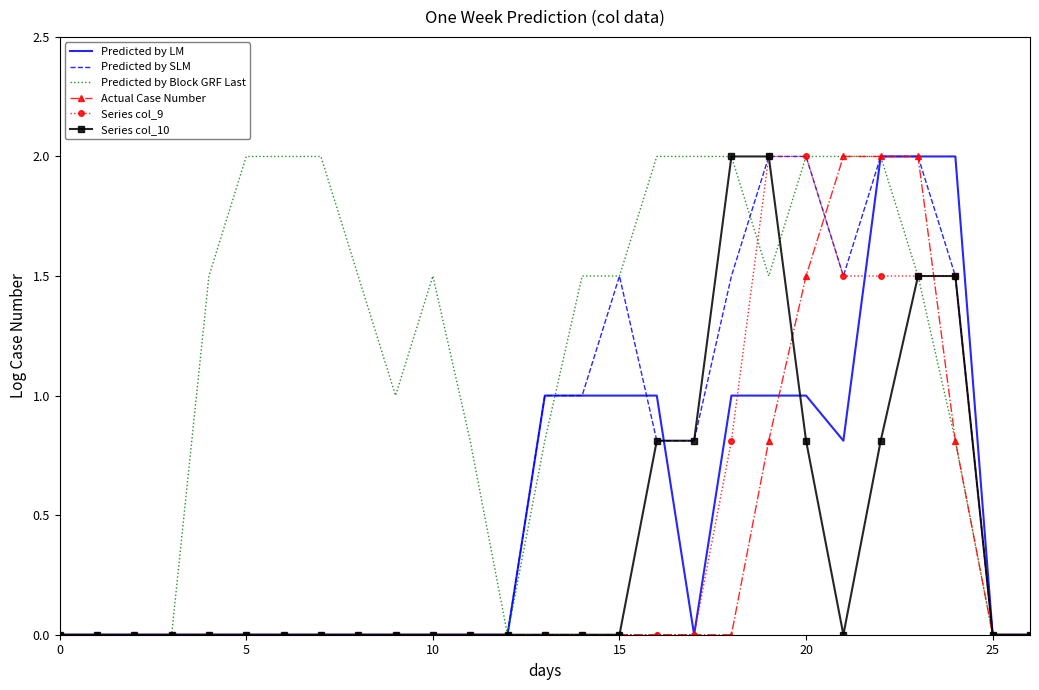

What are all the series names shown in the legend?

Predicted by LM, Predicted by SLM, Predicted by Block GRF Last, Actual Case Number, Series col_9, Series col_10